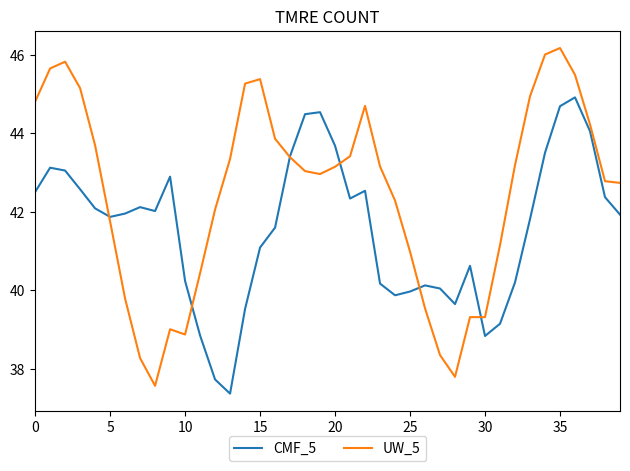

How many lines are shown in the chart?

2